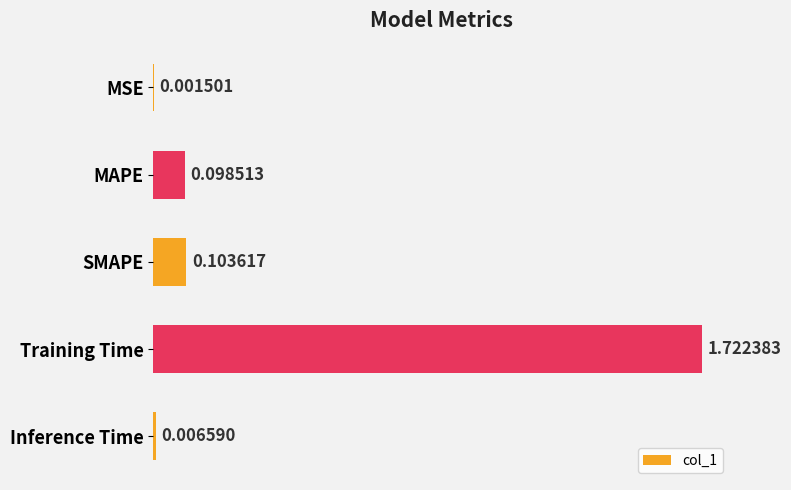

Are the bars horizontal?

Yes